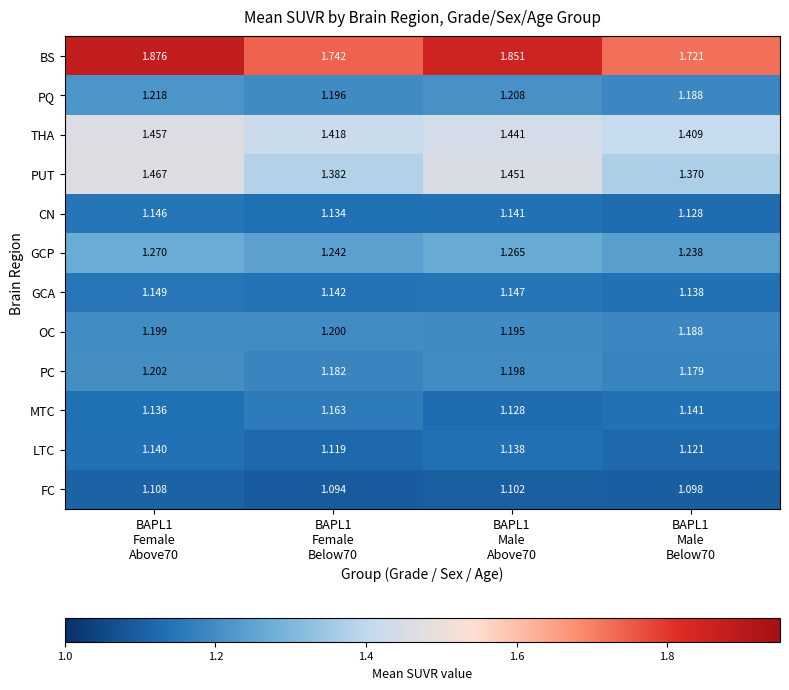

Rank the series by their maximum value, from lowest to highest.

FC, LTC, CN, GCA, MTC, OC, PC, PQ, GCP, THA, PUT, BS